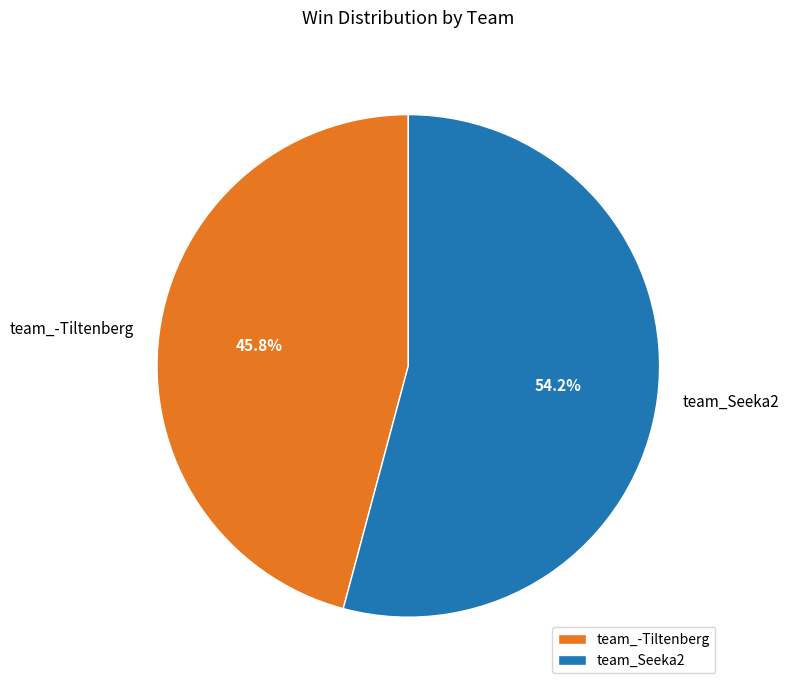

What portion of the pie excludes team_-Tiltenberg?

54.2%